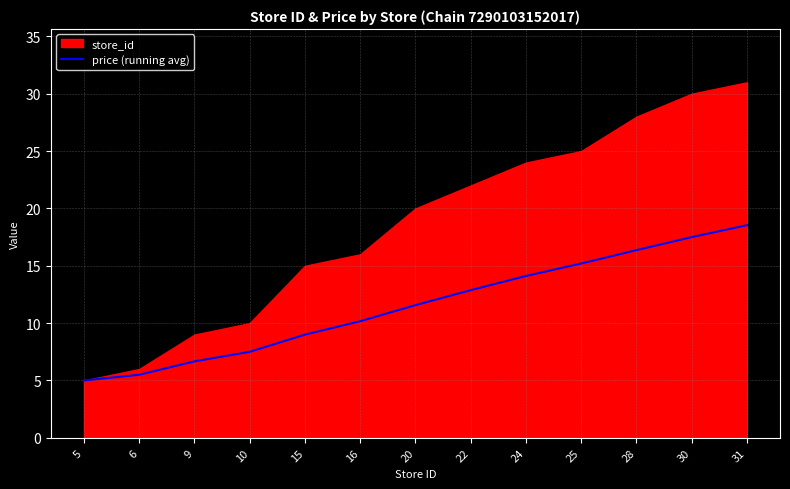

List the labels in order of value, smallest first.

5, 6, 9, 10, 15, 16, 20, 22, 24, 25, 28, 30, 31